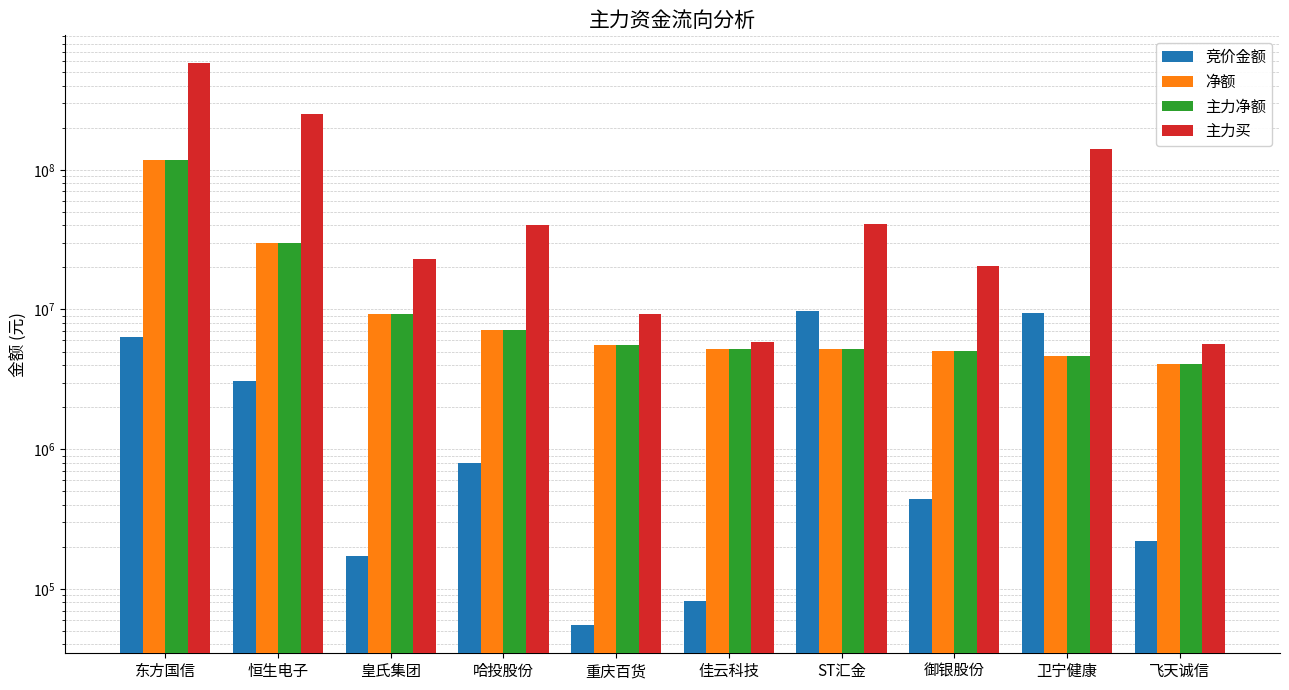

What is the sum of the 主力净额 values at 皇氏集团 and 飞天诚信?

13306966